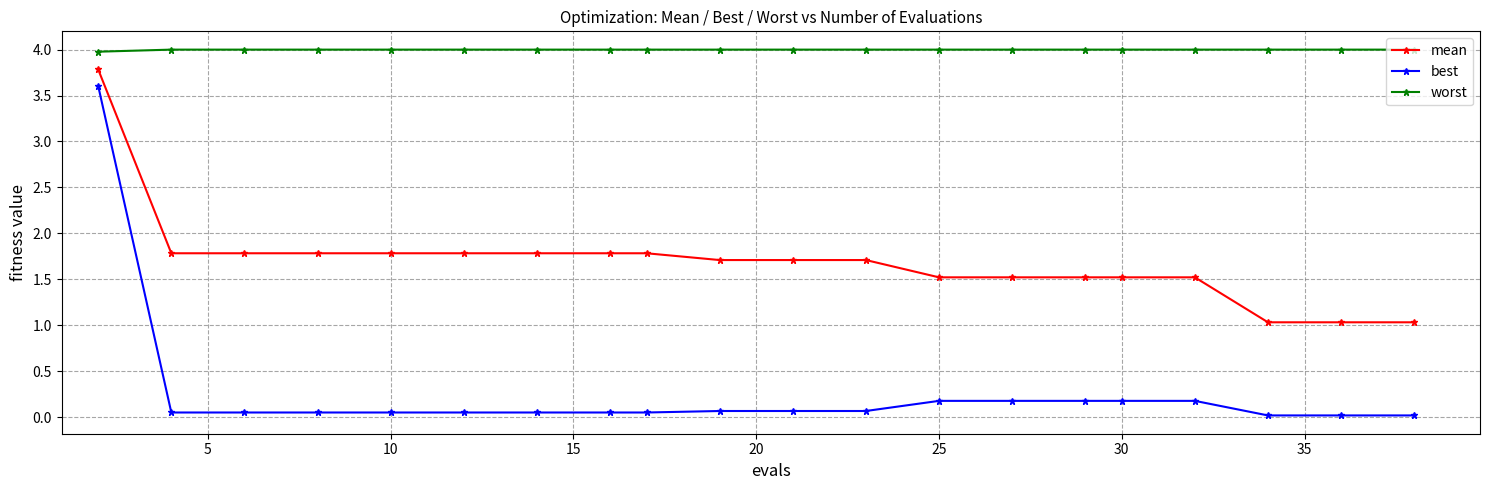

Rank the series by their maximum value, from highest to lowest.

worst, mean, best